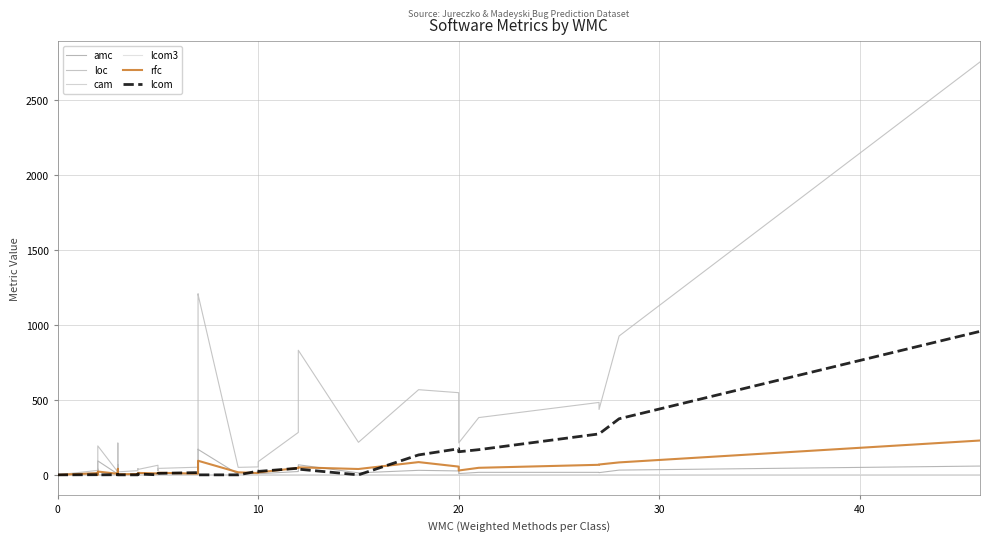

Is this an area chart (filled region under the line)?

No